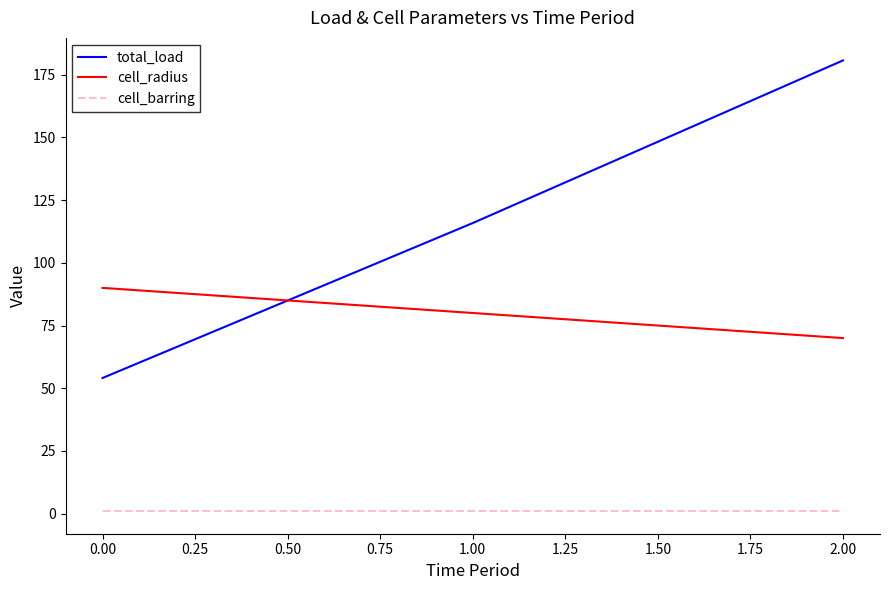

Which series has the widest spread of values?

total_load